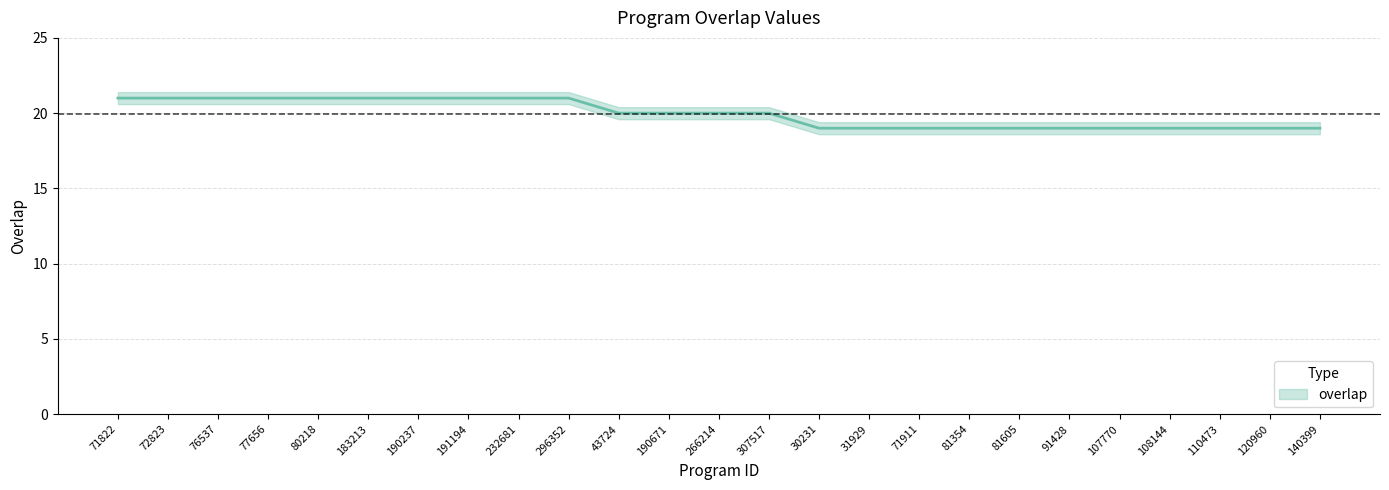

List the labels in order of value, largest first.

71822, 72823, 76537, 77656, 80218, 183213, 190237, 191194, 232681, 296352, 43724, 190671, 266214, 307517, 30231, 31929, 71911, 81354, 81605, 91428, 107770, 108144, 110473, 120960, 140399